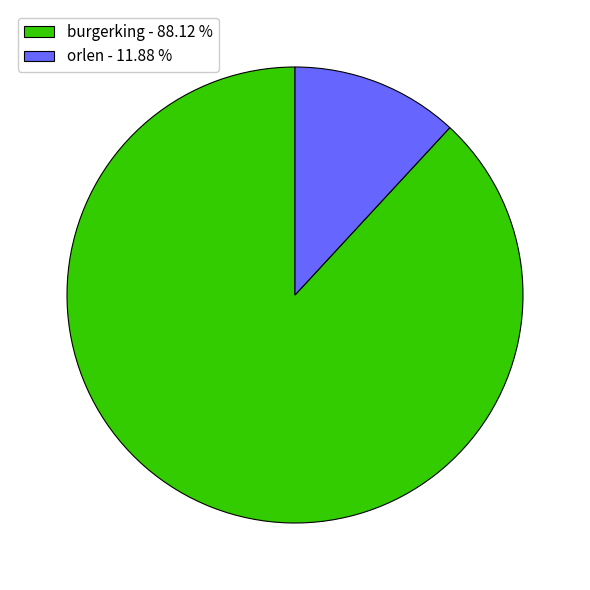

Between burgerking - 88.12 % and orlen - 11.88 %, which is larger?

burgerking - 88.12 %